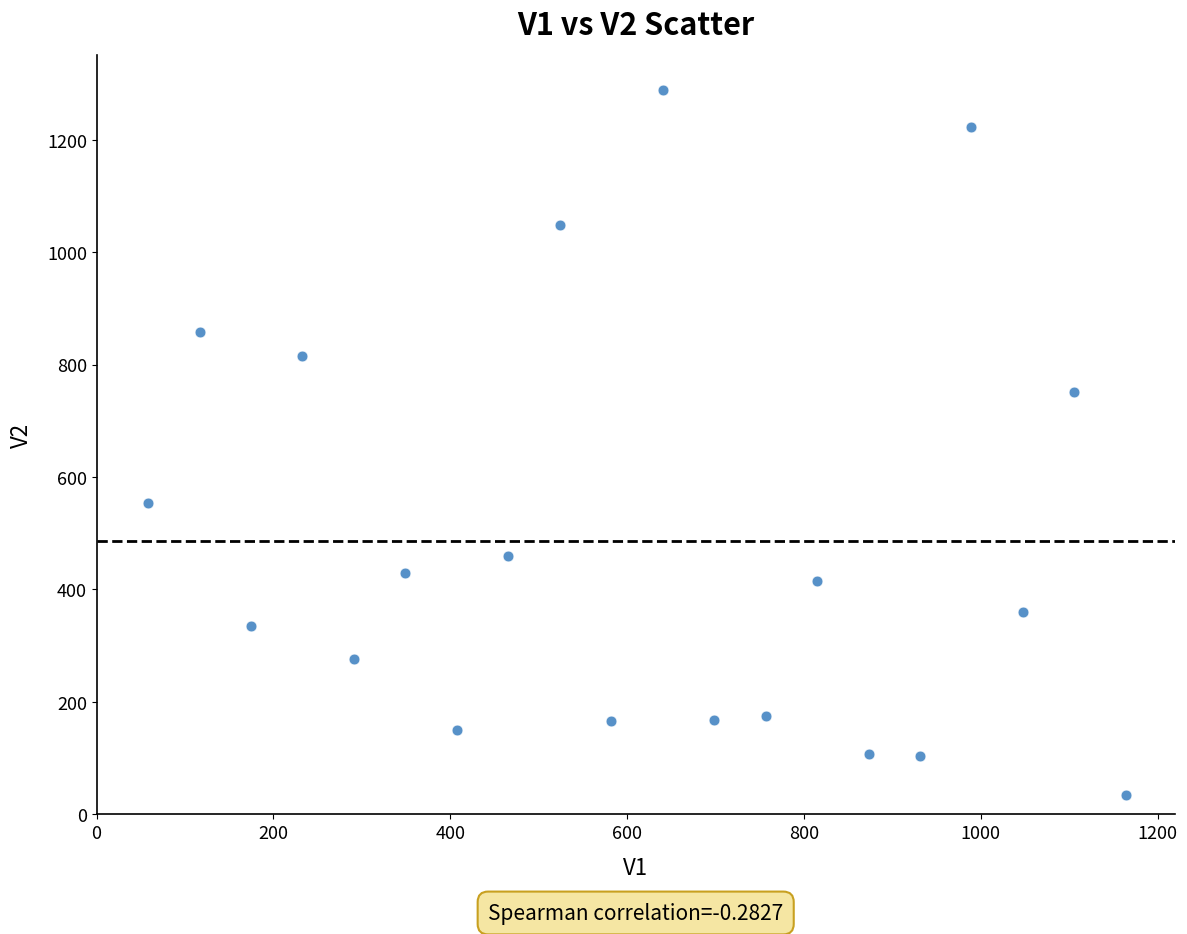

What Y value in the scatter plot is closest to 660?

751.3